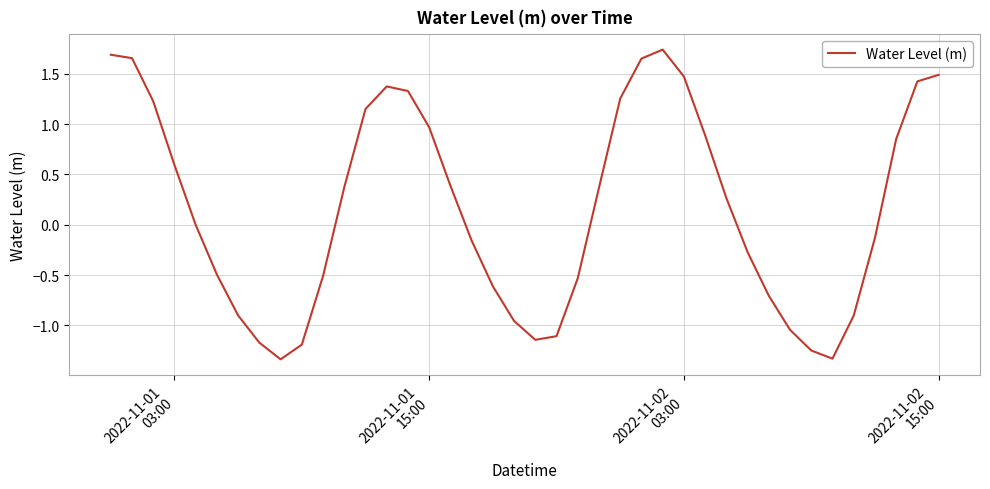

What is the difference between the maximum and minimum values?

3.1